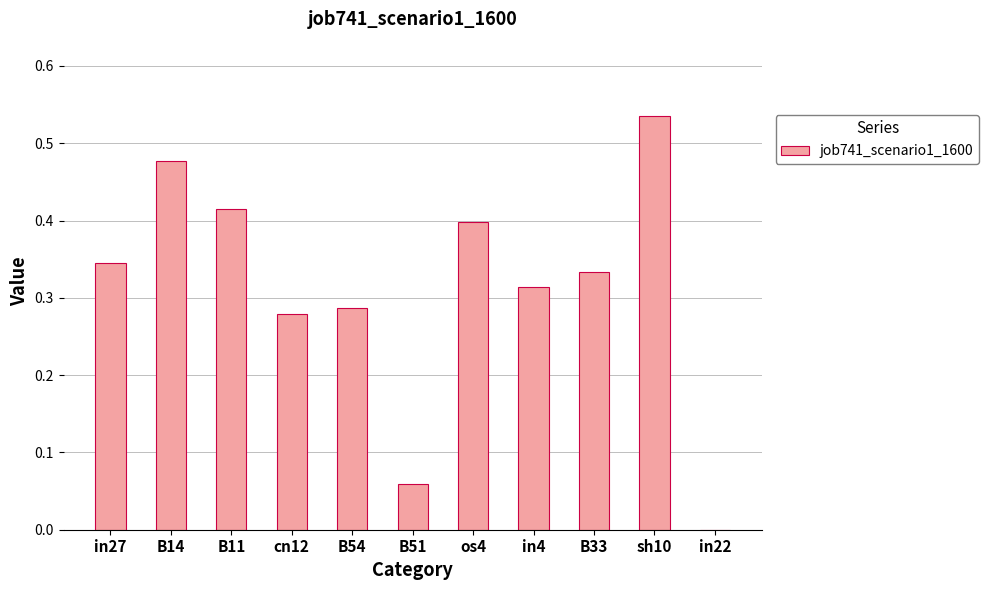

At which category does the chart reach its peak across all series?

sh10